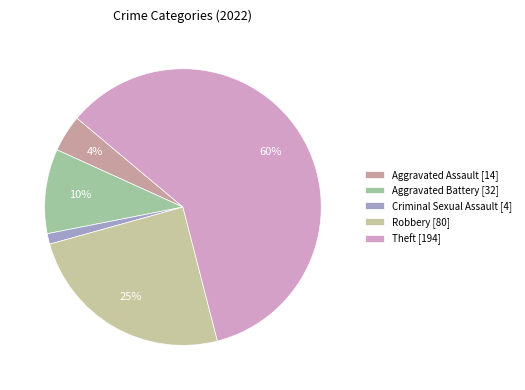

True or false: Criminal Sexual Assault accounts for 1% of the total.

True